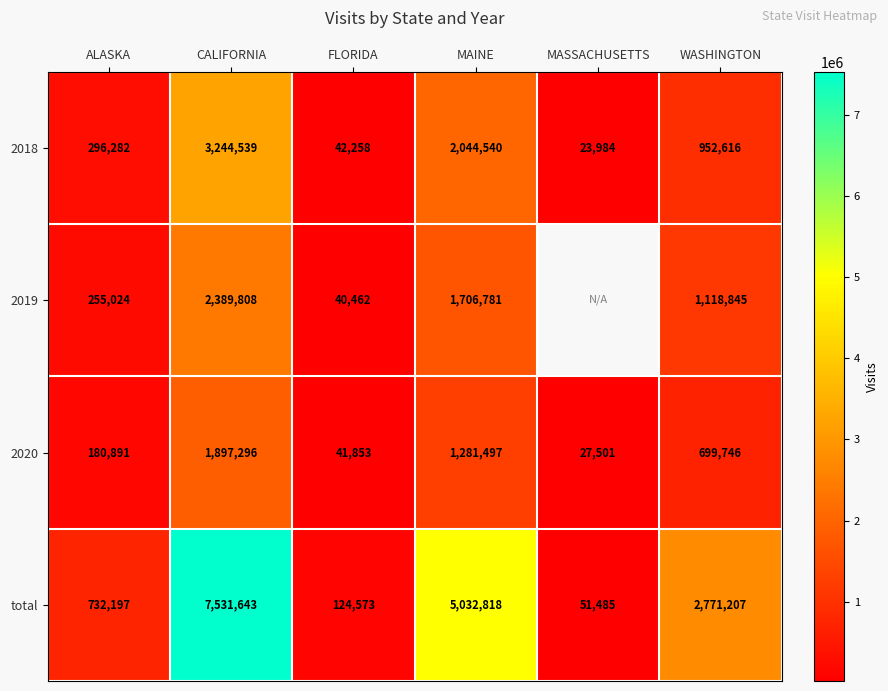

Which label corresponds to the smallest value in the chart?

MASSACHUSETTS